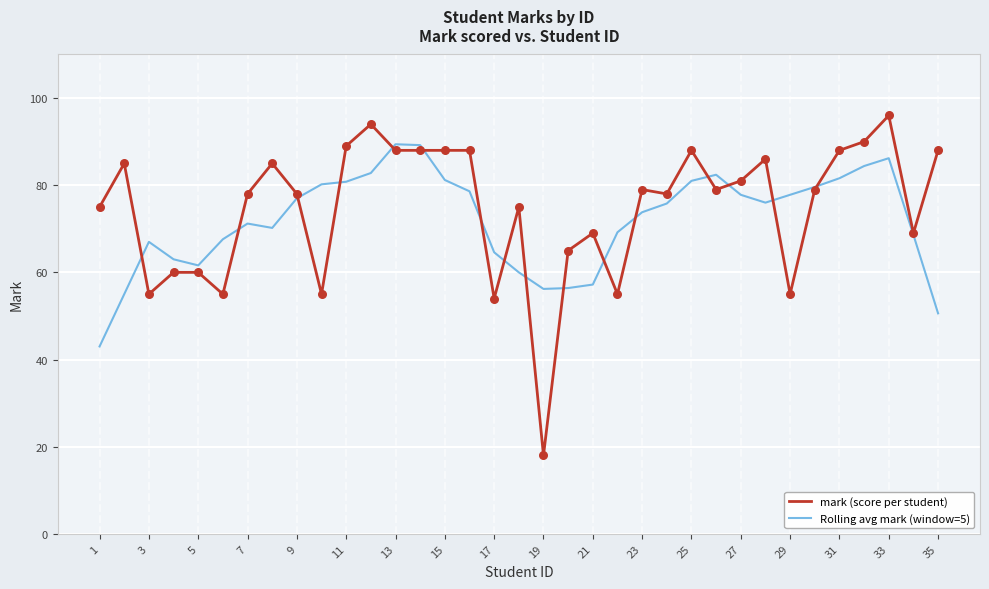

What are all the series names shown in the legend?

mark (score per student), Rolling avg mark (window=5)